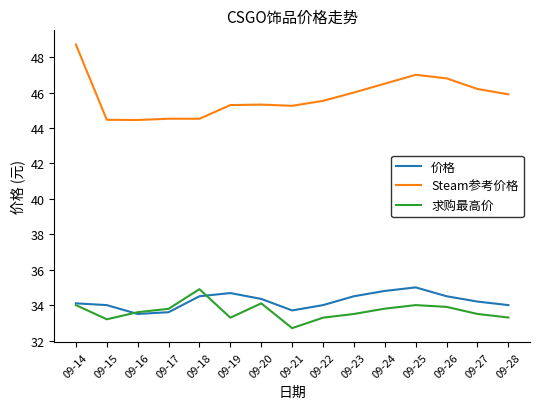

Which series has the widest spread of values?

Steam参考价格